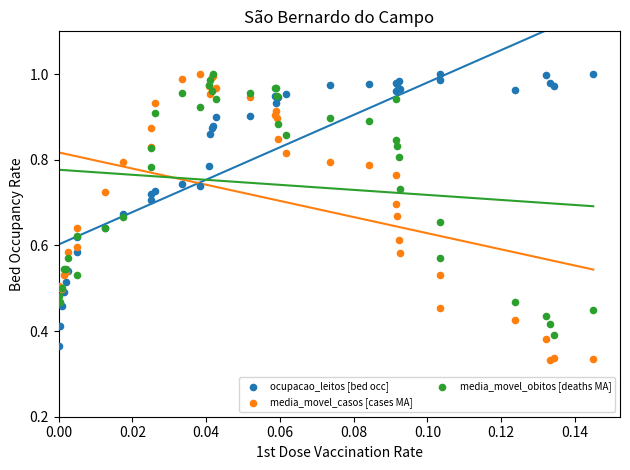

What are all the series names shown in the legend?

ocupacao_leitos [bed occ], media_movel_casos [cases MA], media_movel_obitos [deaths MA]